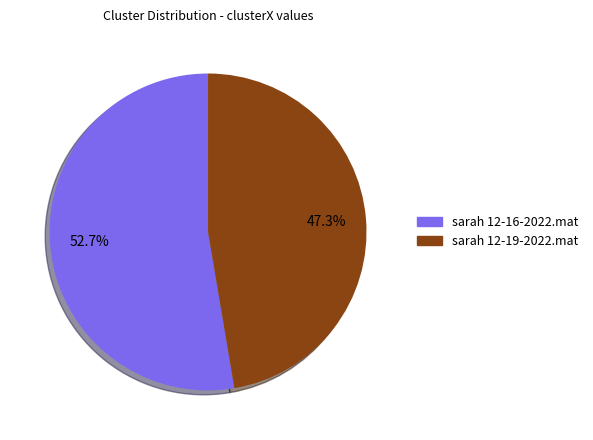

Rank the categories by value from highest to lowest.

sarah 12-16-2022.mat, sarah 12-19-2022.mat